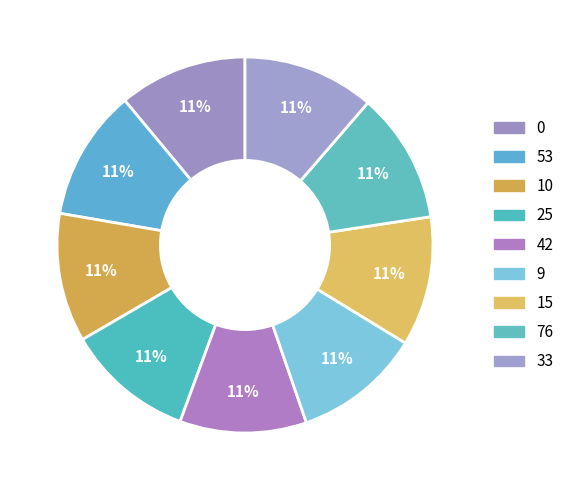

How much of the chart is everything except 42?

89.1%